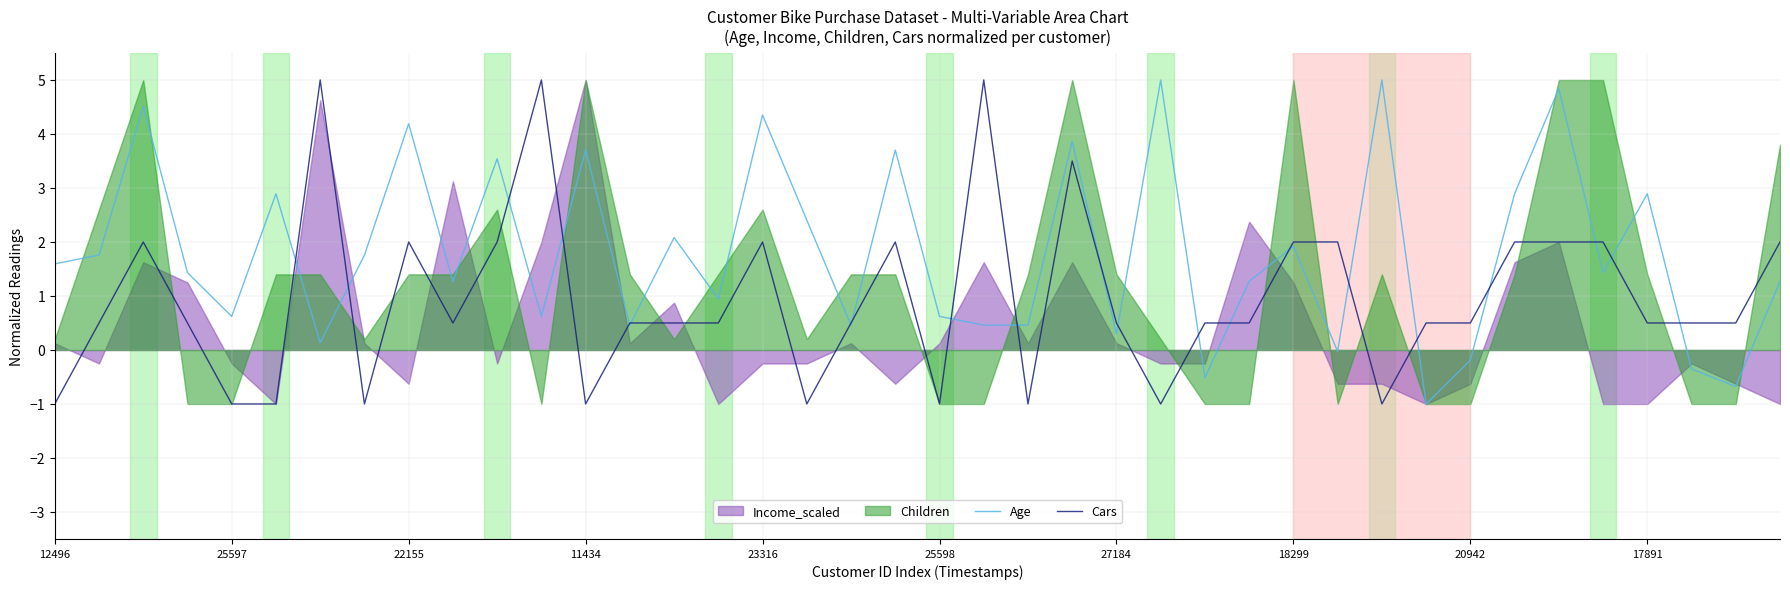

The Cars series shows 2.0 at 22155. True or false?

True